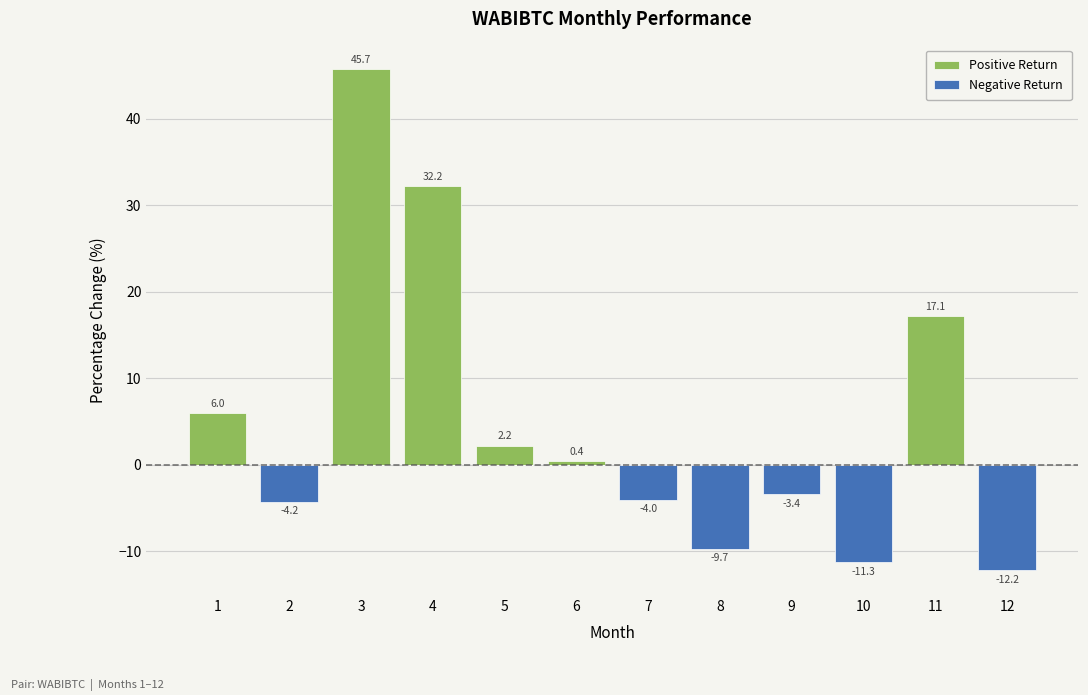

Does the chart contain any negative values?

Yes